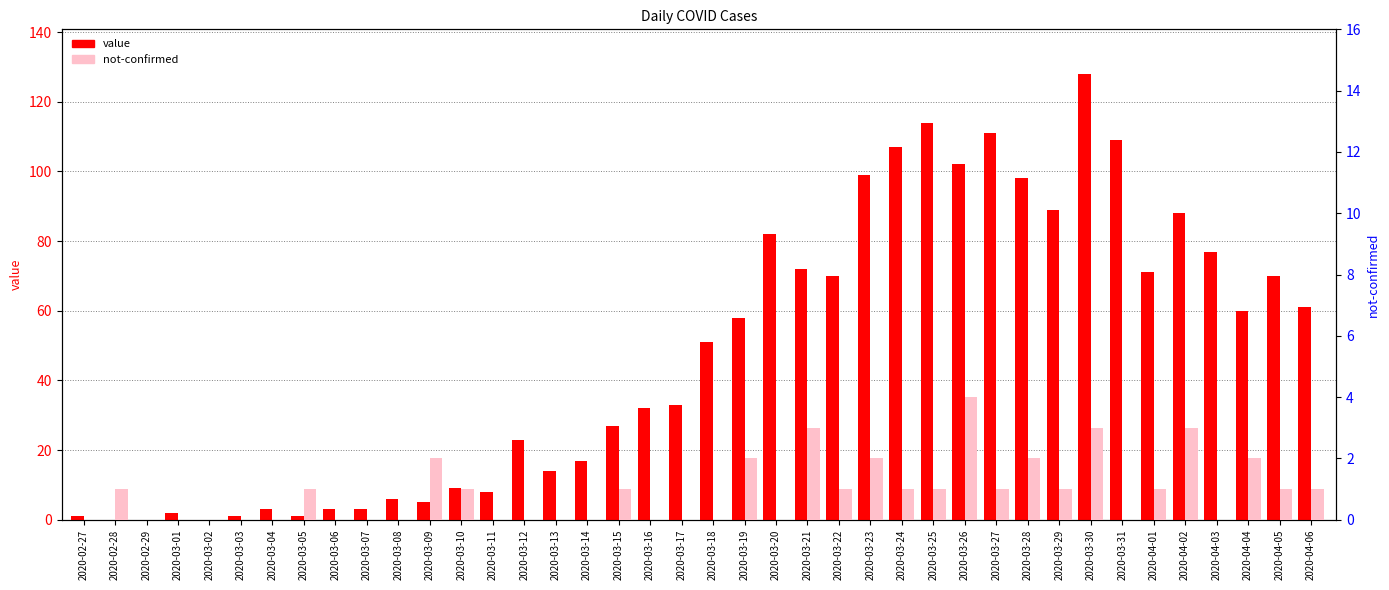

Reading right to left, transcribe all the data shown in this chart.

value: 2020-04-06=61	2020-04-05=70	2020-04-04=60	2020-04-03=77	2020-04-02=88	2020-04-01=71	2020-03-31=109	2020-03-30=128	2020-03-29=89	2020-03-28=98	2020-03-27=111	2020-03-26=102	2020-03-25=114	2020-03-24=107	2020-03-23=99	2020-03-22=70	2020-03-21=72	2020-03-20=82	2020-03-19=58	2020-03-18=51	2020-03-17=33	2020-03-16=32	2020-03-15=27	2020-03-14=17	2020-03-13=14	2020-03-12=23	2020-03-11=8	2020-03-10=9	2020-03-09=5	2020-03-08=6	2020-03-07=3	2020-03-06=3	2020-03-05=1	2020-03-04=3	2020-03-03=1	2020-03-02=0	2020-03-01=2	2020-02-29=0	2020-02-28=0	2020-02-27=1
not-confirmed: 2020-04-06=1	2020-04-05=1	2020-04-04=2	2020-04-03=0	2020-04-02=3	2020-04-01=1	2020-03-31=0	2020-03-30=3	2020-03-29=1	2020-03-28=2	2020-03-27=1	2020-03-26=4	2020-03-25=1	2020-03-24=1	2020-03-23=2	2020-03-22=1	2020-03-21=3	2020-03-20=0	2020-03-19=2	2020-03-18=0	2020-03-17=0	2020-03-16=0	2020-03-15=1	2020-03-14=0	2020-03-13=0	2020-03-12=0	2020-03-11=0	2020-03-10=1	2020-03-09=2	2020-03-08=0	2020-03-07=0	2020-03-06=0	2020-03-05=1	2020-03-04=0	2020-03-03=0	2020-03-02=0	2020-03-01=0	2020-02-29=0	2020-02-28=1	2020-02-27=0